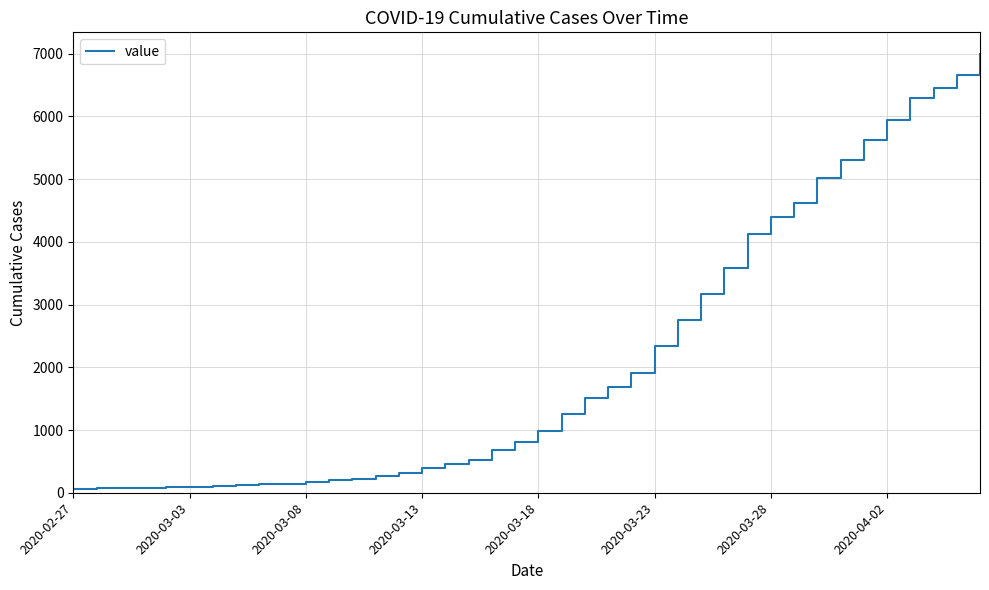

What is the maximum value shown in the chart?

6994